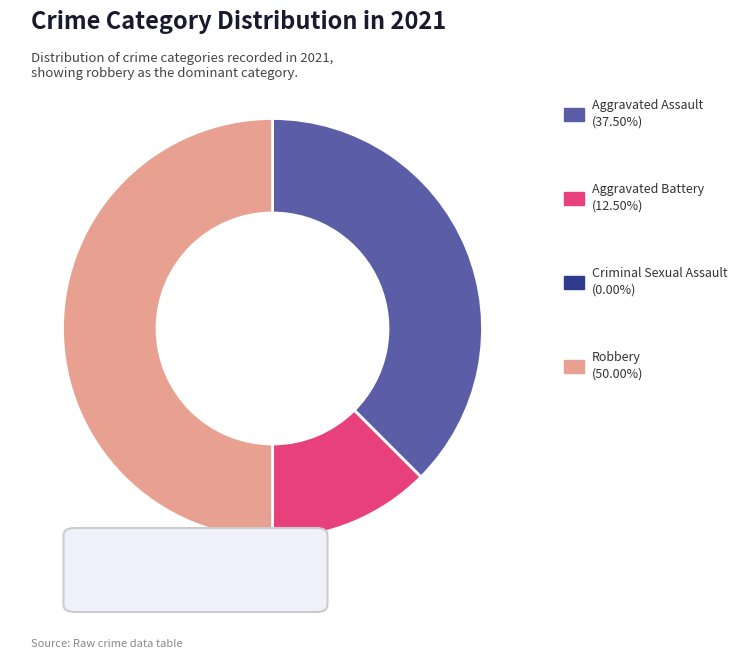

How many segments does this pie chart have?

4